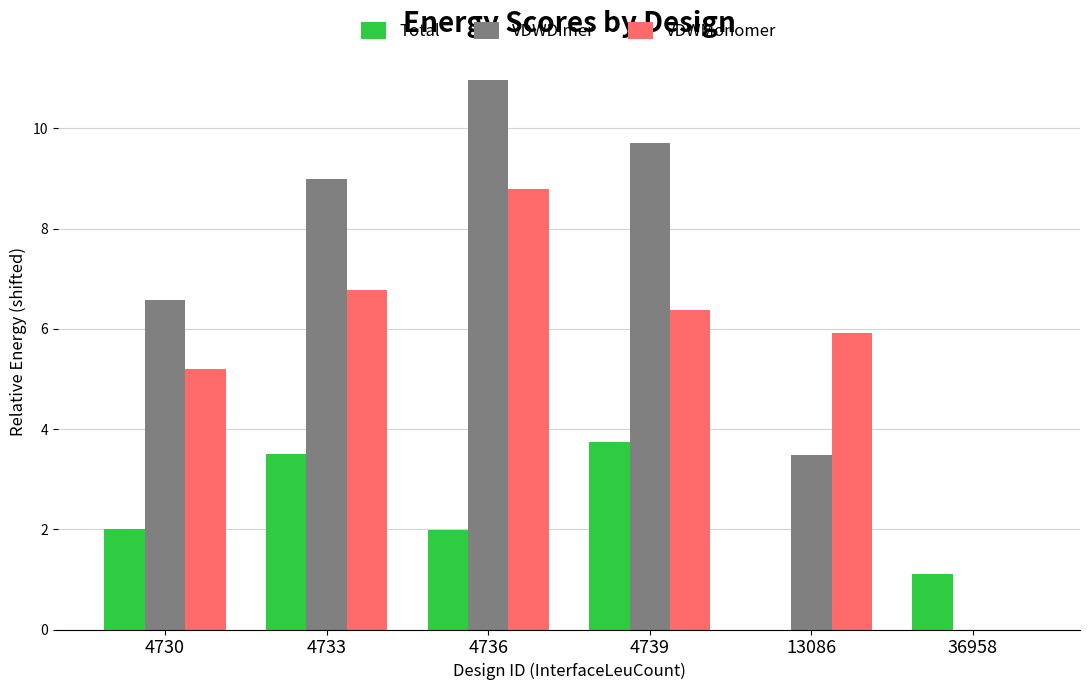

Is the value of VDWMonomer at 4730 greater than the value of VDWDimer at 36958?

Yes